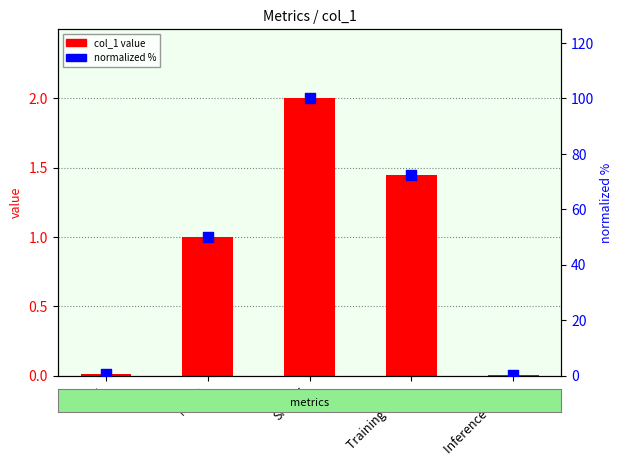

At how many categories does at least one series exceed 58?

2